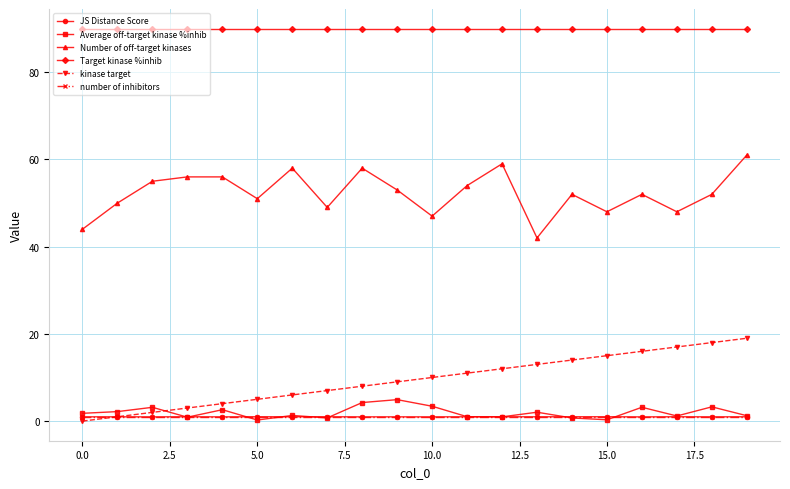

What is the minimum value for JS Distance Score?

1.0